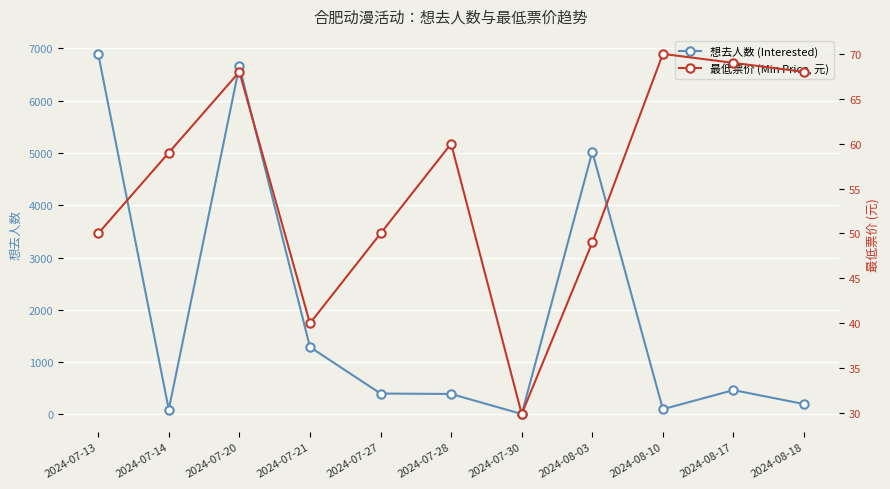

Is it true that 最低票价 (Min Price, 元) equals 50.0 at 2024-07-27?

True